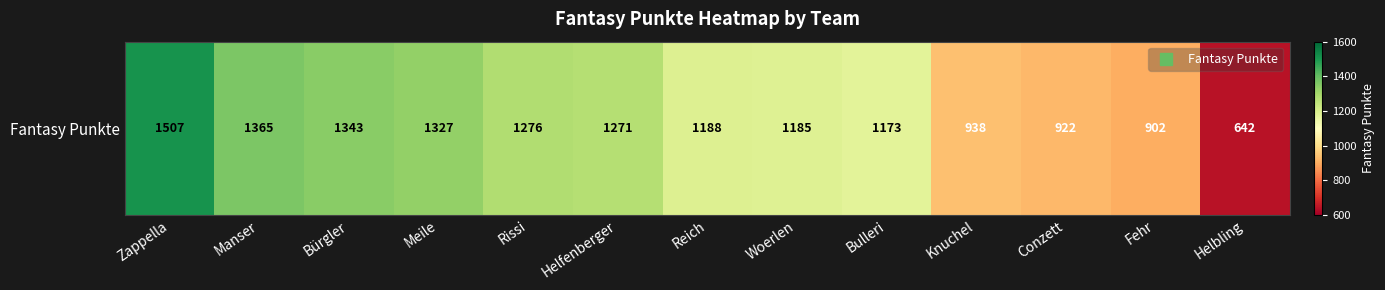

What is the sum of all values?

15039